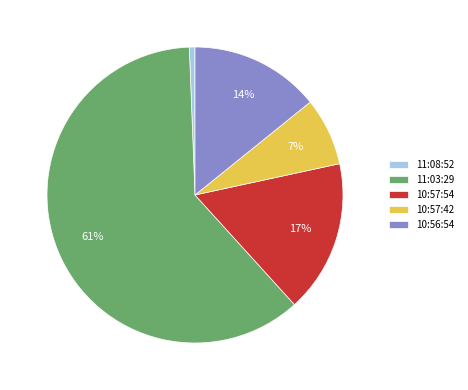

Do 11:08:52 and 11:03:29 together represent more than half of the pie?

Yes